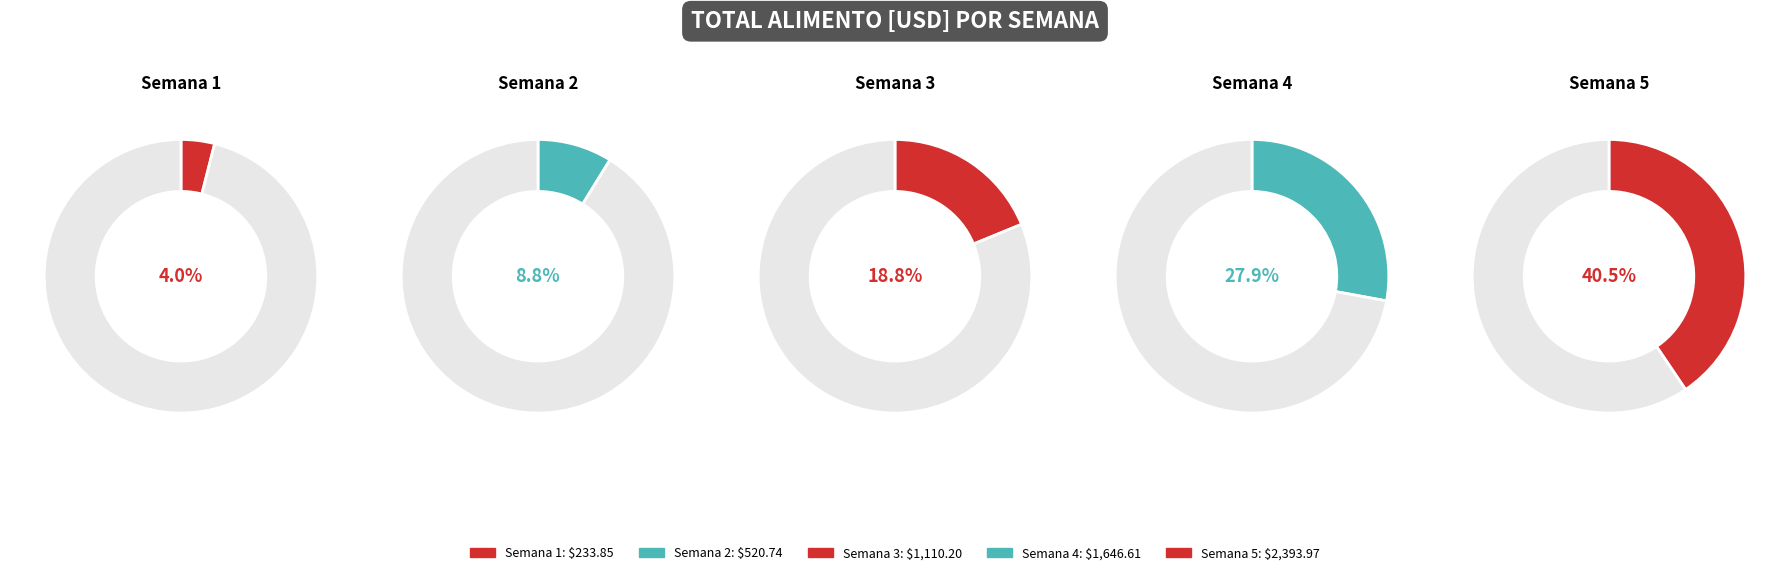

Is Semana 1 the majority of the pie?

No